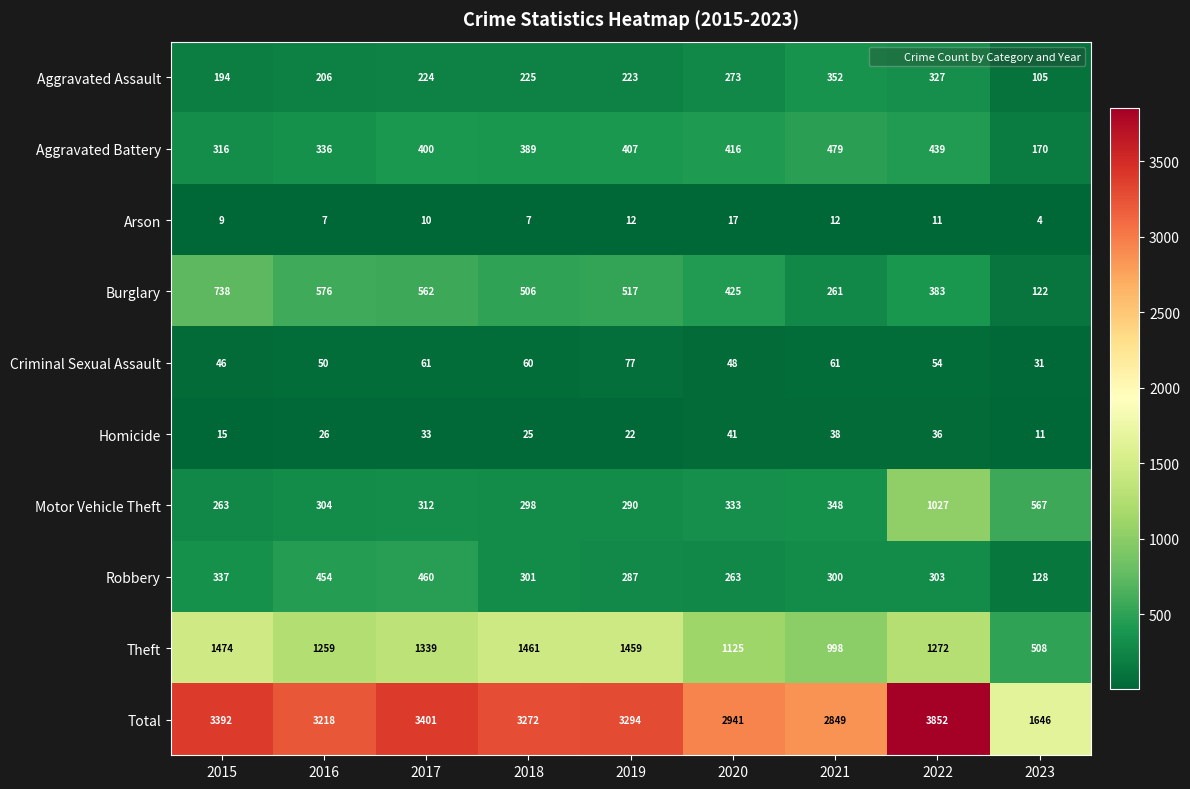

List the series in order of their peak value, highest first.

Total, Theft, Motor Vehicle Theft, Burglary, Aggravated Battery, Robbery, Aggravated Assault, Criminal Sexual Assault, Homicide, Arson